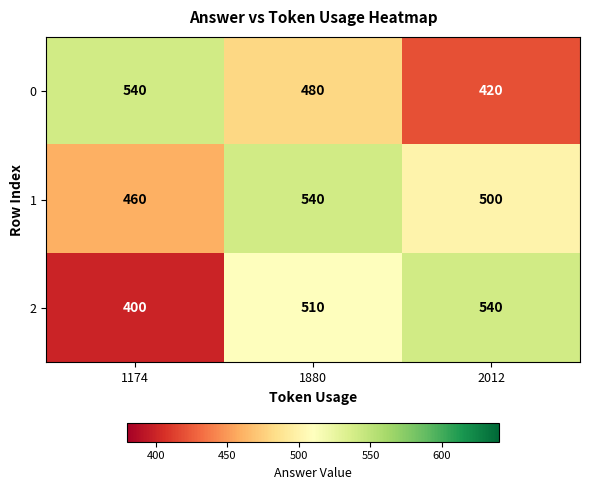

Reading right to left, list all the values displayed in this chart.

0: 420	480	540
1: 500	540	460
2: 540	510	400